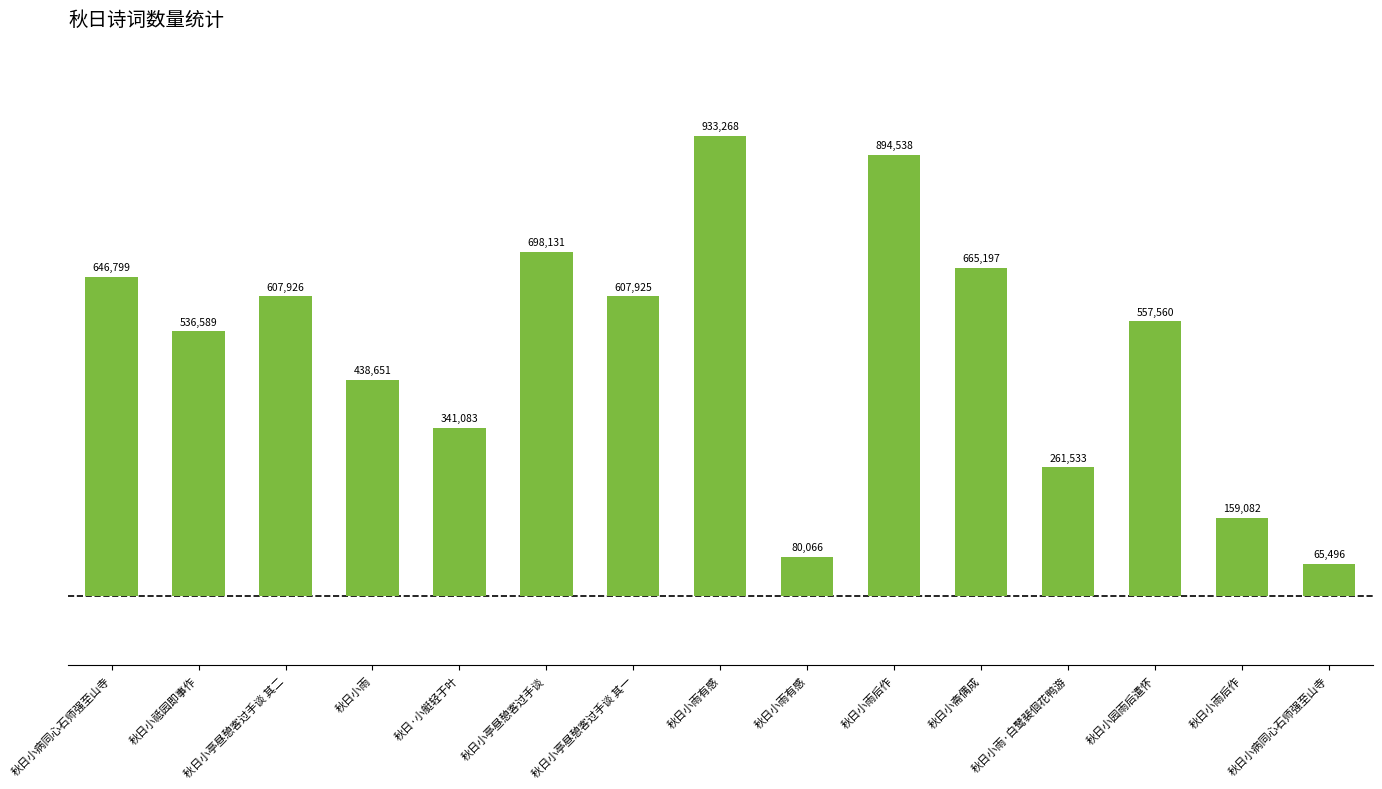

At which category does the chart reach its peak across all series?

秋日小雨有感